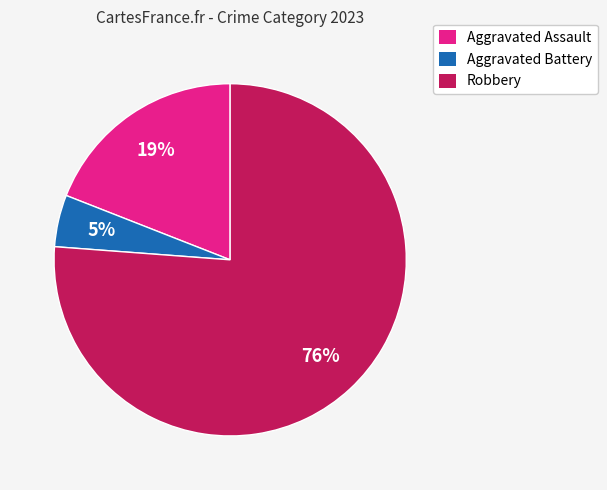

To the nearest percent, what is the average slice percentage?

33%